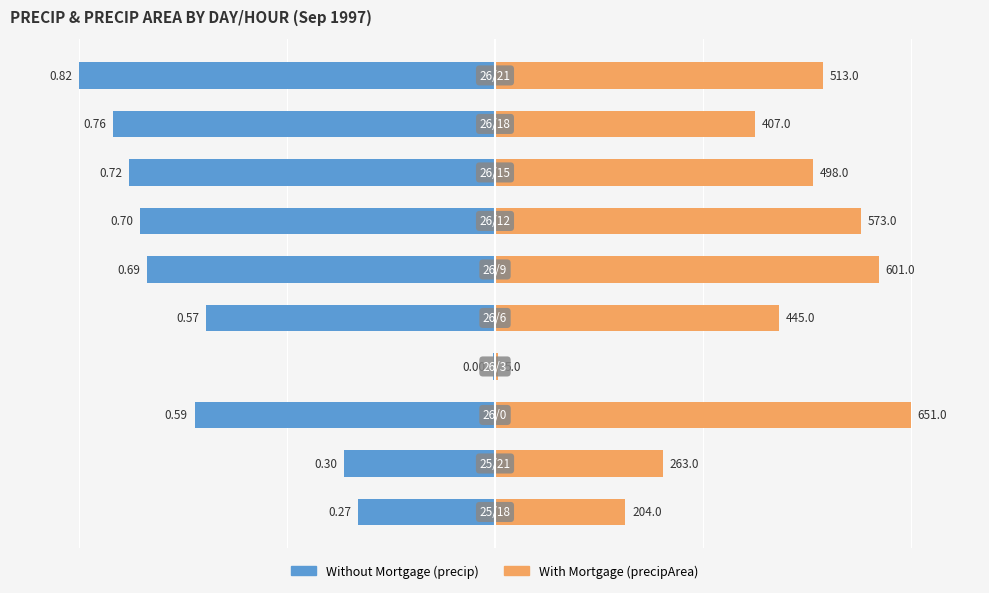

Rank the series by their average value, from lowest to highest.

Without Mortgage, With Mortgage